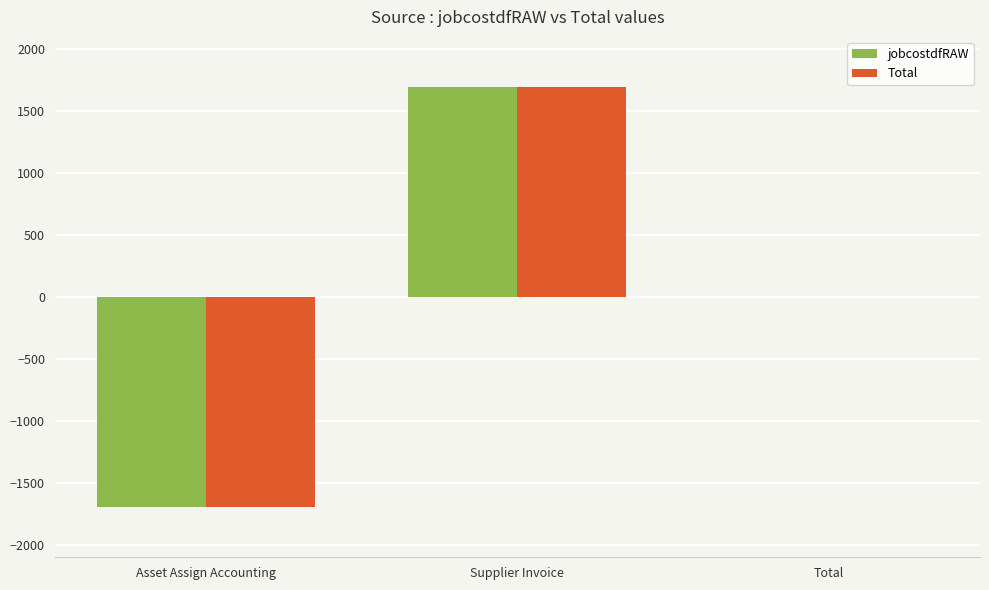

What is the greatest value displayed?

1695